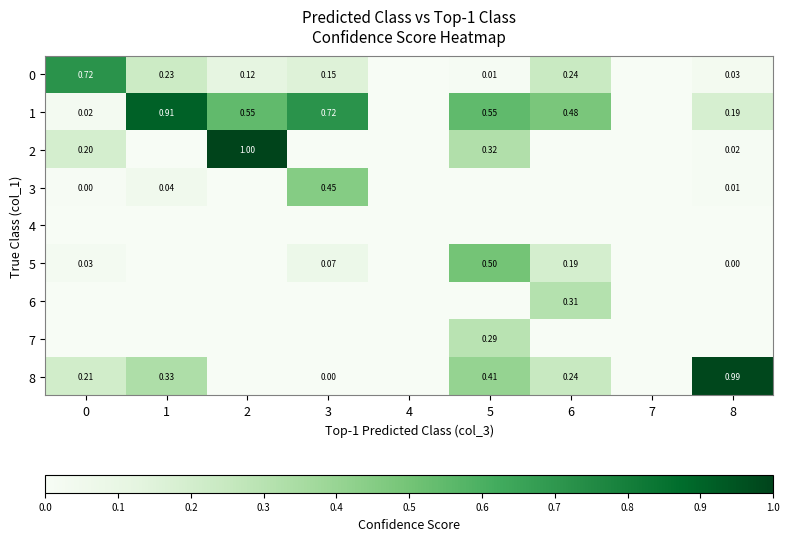

At which category is the sum across all series the highest?

5